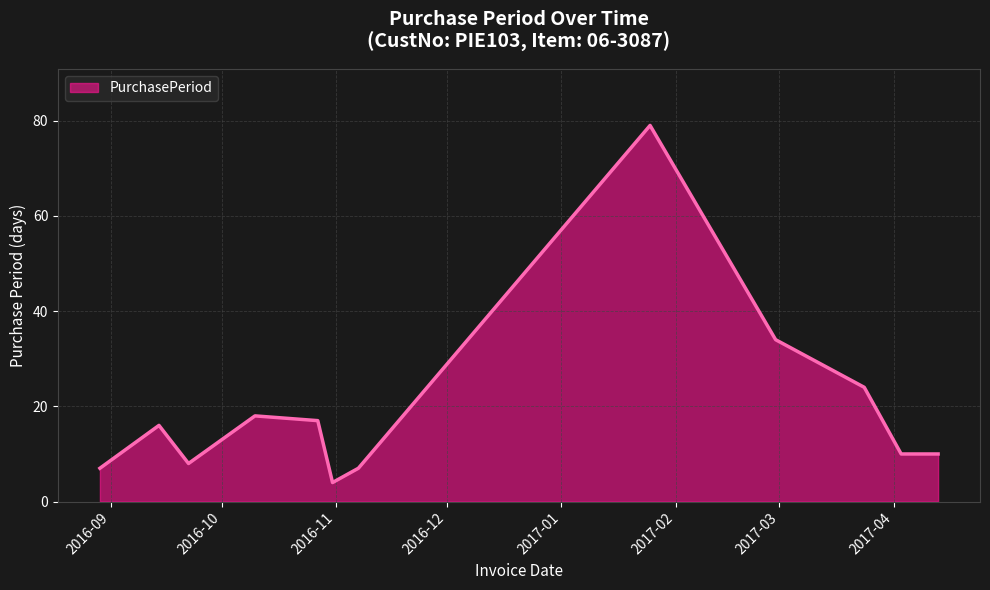

What is the smallest value displayed?

4